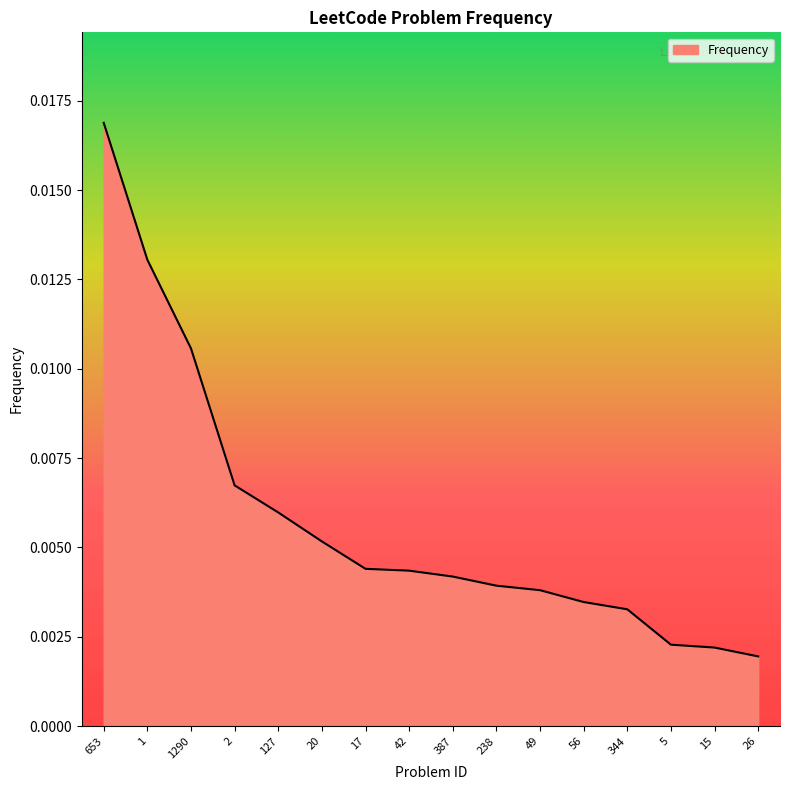

Between 17 and 26, which is larger?

17